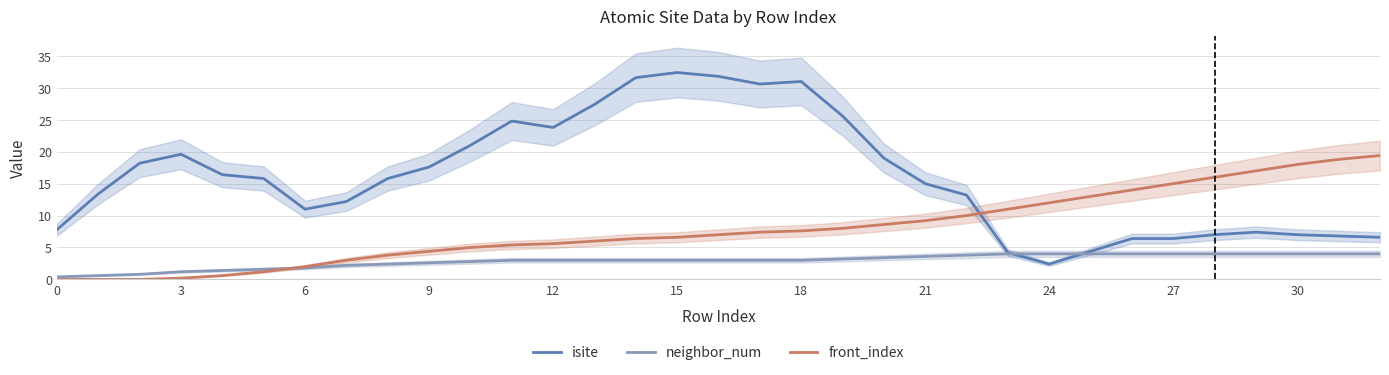

What is the maximum value for neighbor_num?

4.0